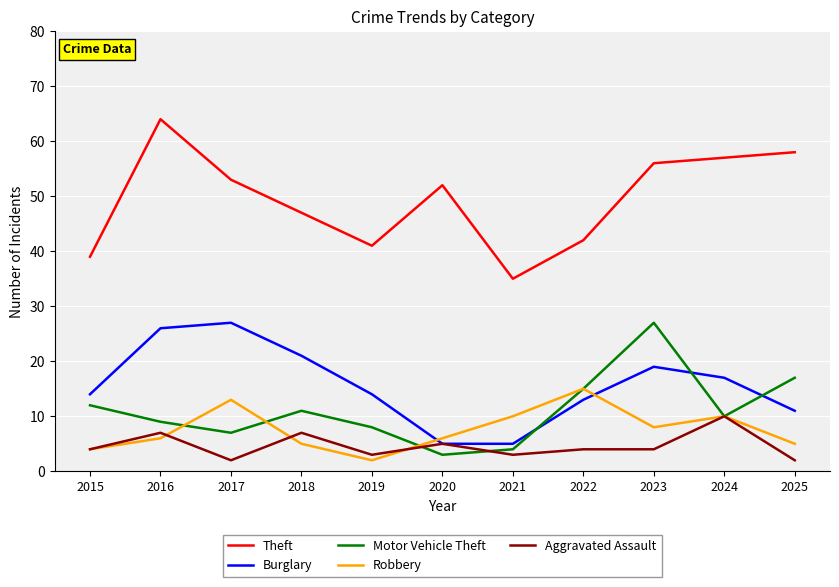

What is the spread (max minus min) of values at 2024?

47